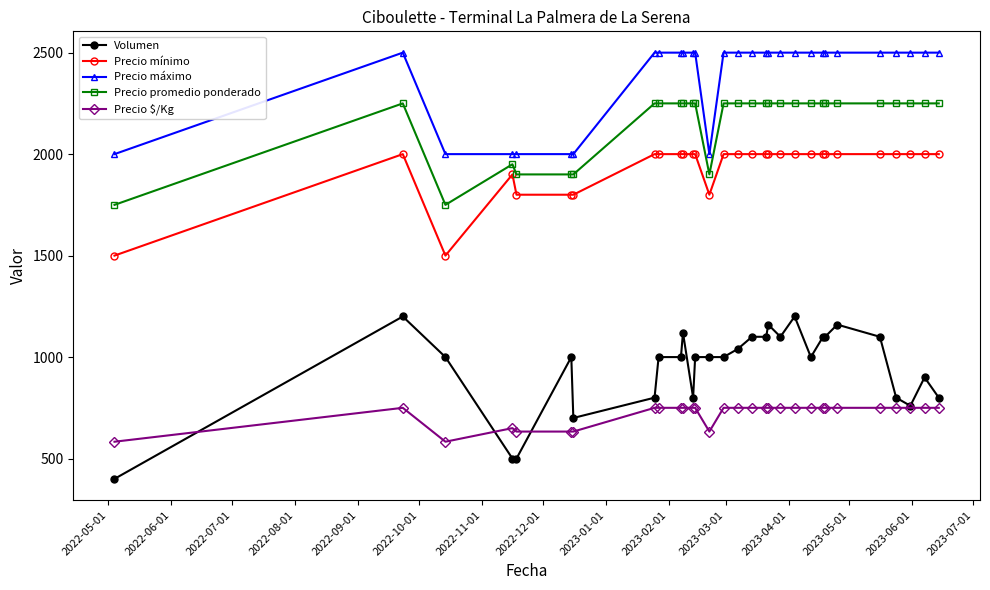

Which series has the largest range (max minus min)?

Volumen